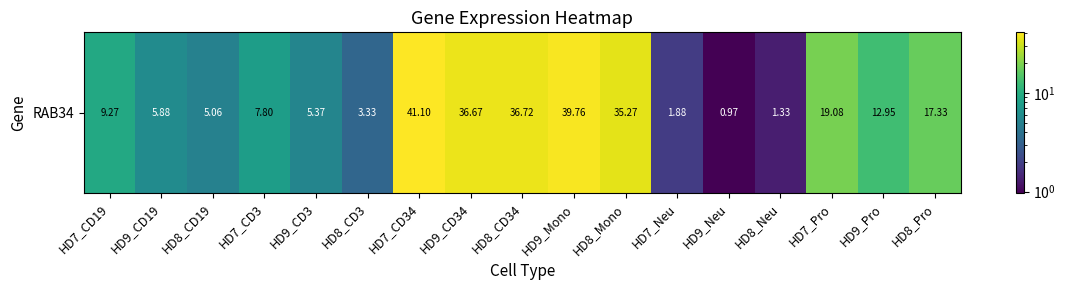

What is the change in value from HD8_Mono to HD8_Pro?

-17.9